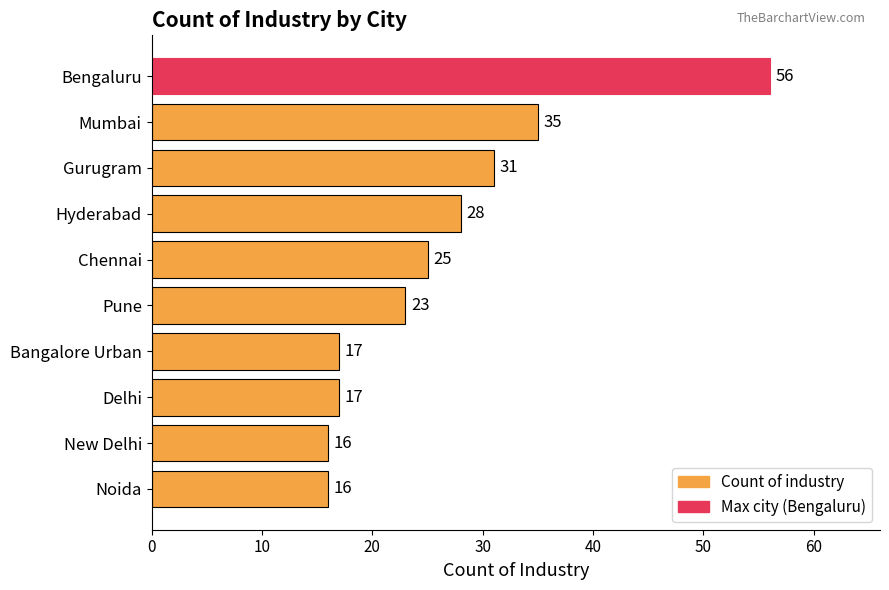

What is the value of the 1st bar from the top?

56